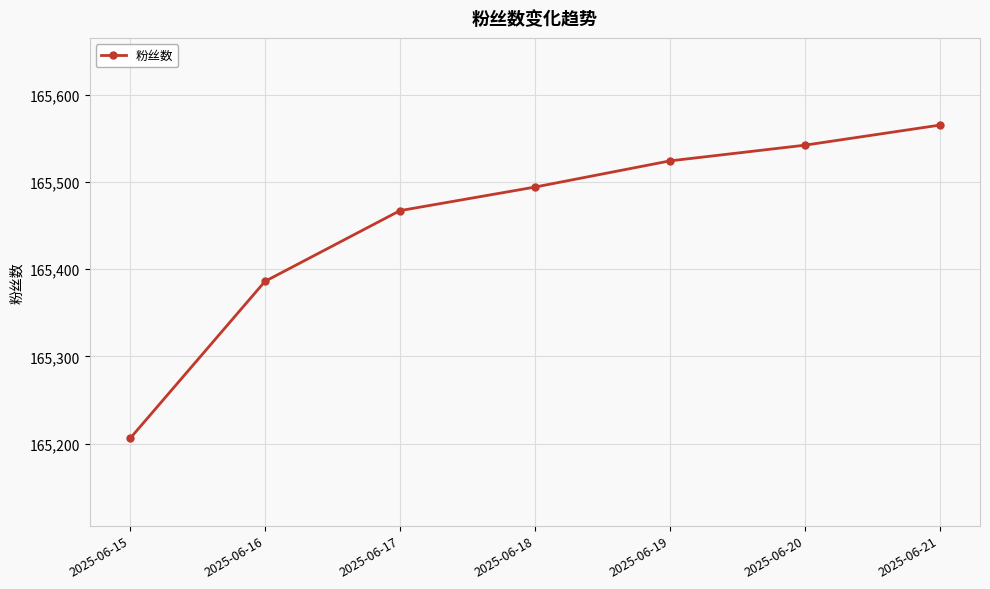

Does the chart display data point markers on the line(s)?

Yes